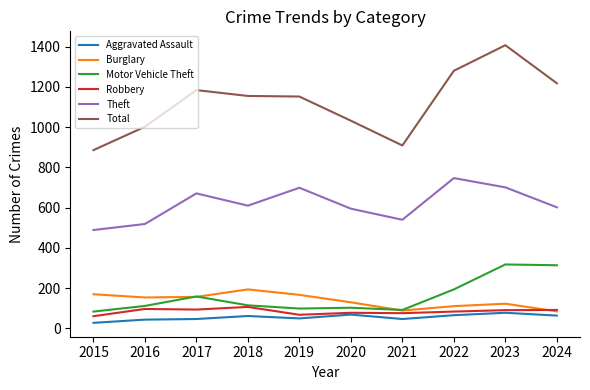

The value of Burglary at 2018 is 194. True or false?

True